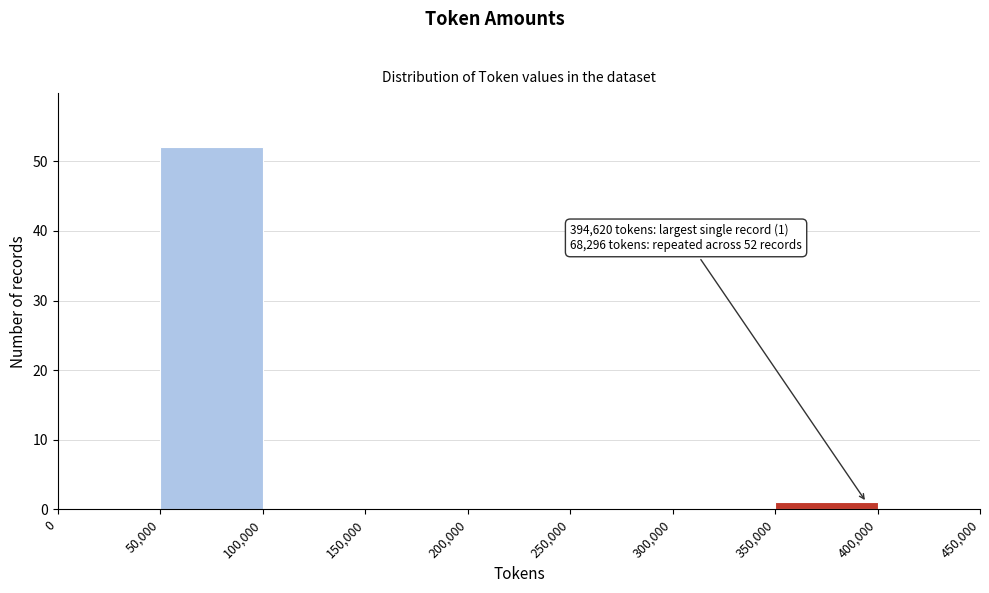

Over which range of the x-axis is the bar tallest?

50,000 to 100,000